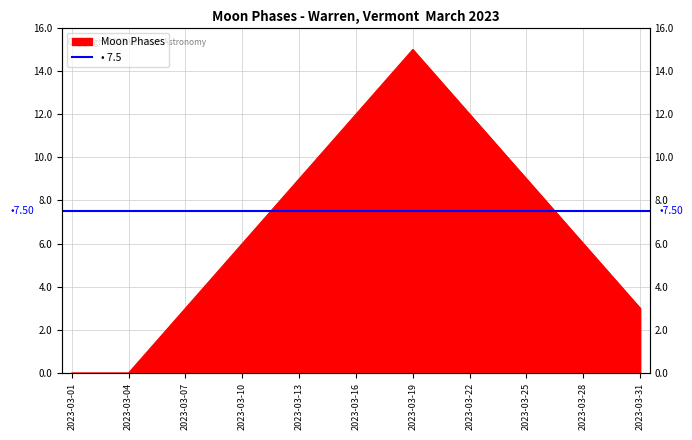

The chart shows a value of 5 at 2023-03-07. True or false?

False